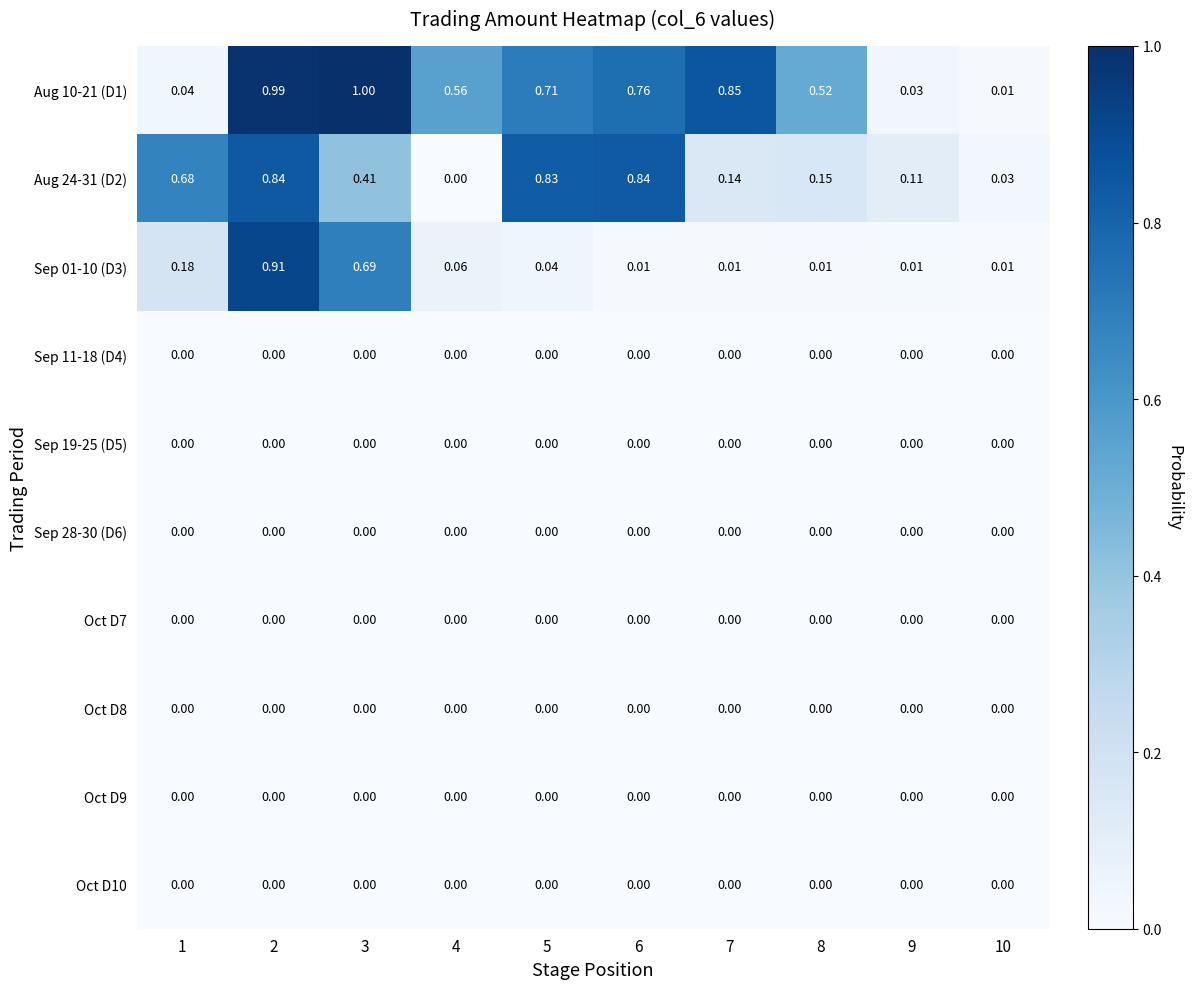

How many distinct data groups are displayed?

10